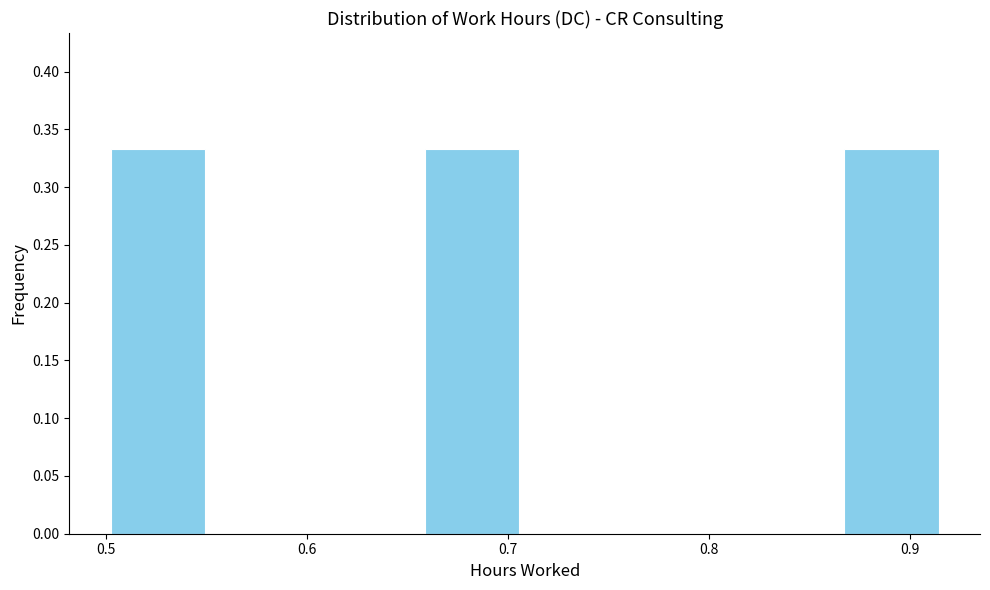

Reading left to right, list every bar in this chart as the range it spans on the x-axis followed by its height. Neither the bar edges nor the heights are printed on the chart, so give them approximately, as read against the axes.

0.50 to 0.55: 0.335
0.55 to 0.60: 0
0.60 to 0.66: 0
0.66 to 0.71: 0.335
0.71 to 0.76: 0
0.76 to 0.81: 0
0.81 to 0.86: 0
0.86 to 0.92: 0.335